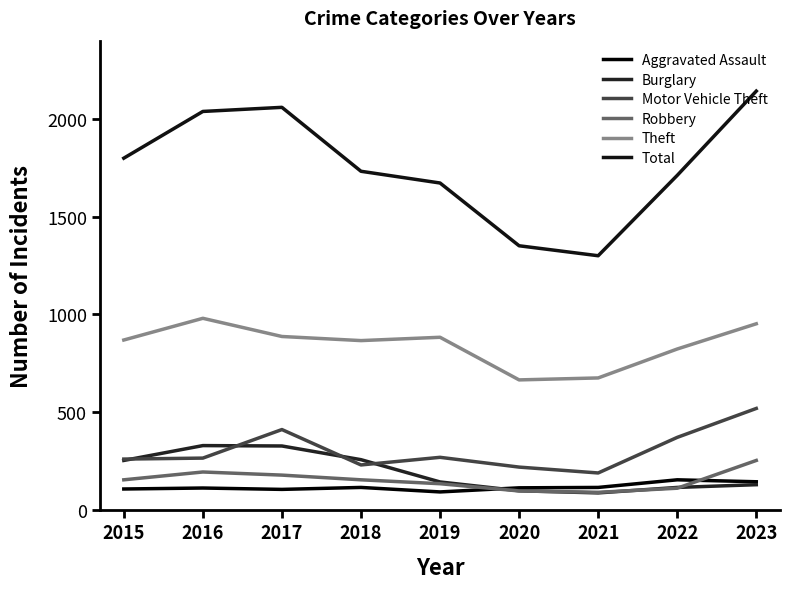

True or false: Robbery and Aggravated Assault cross at least once.

True